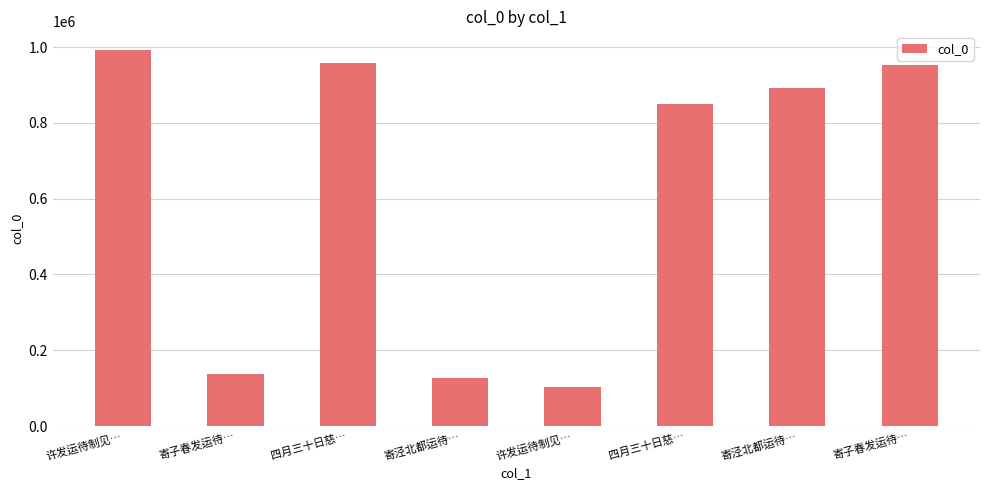

Reading left to right, transcribe all the data shown in this chart.

许发运待制见…=992124	寄子春发运待…=137678	四月三十日慈…=957690	寄泾北都运待…=125522	许发运待制见…=103005	四月三十日慈…=850034	寄泾北都运待…=892793	寄子春发运待…=953845